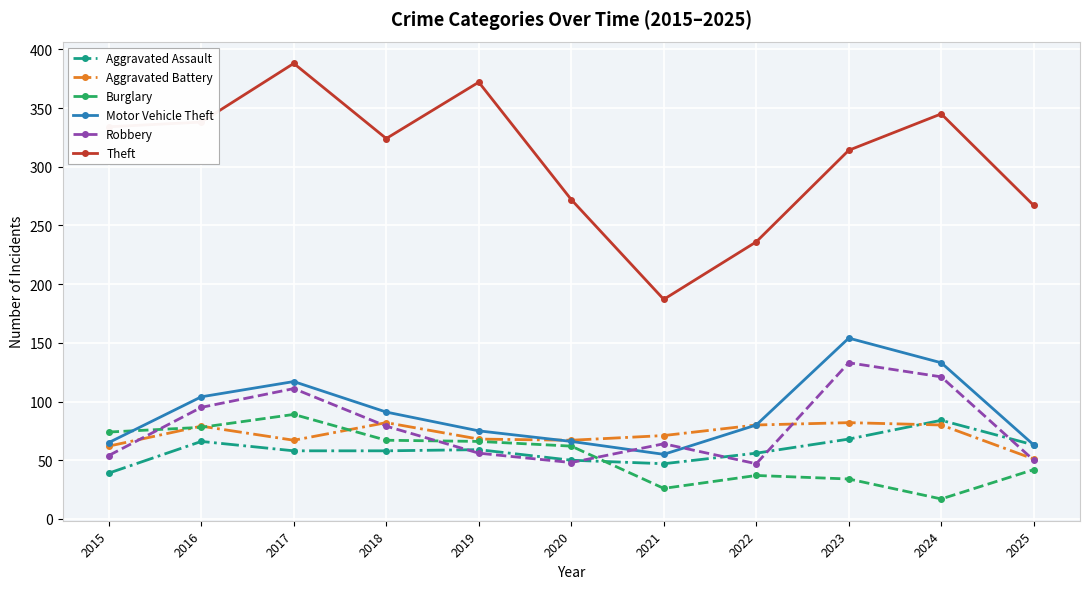

True or false: Theft and Aggravated Assault cross at least once.

False